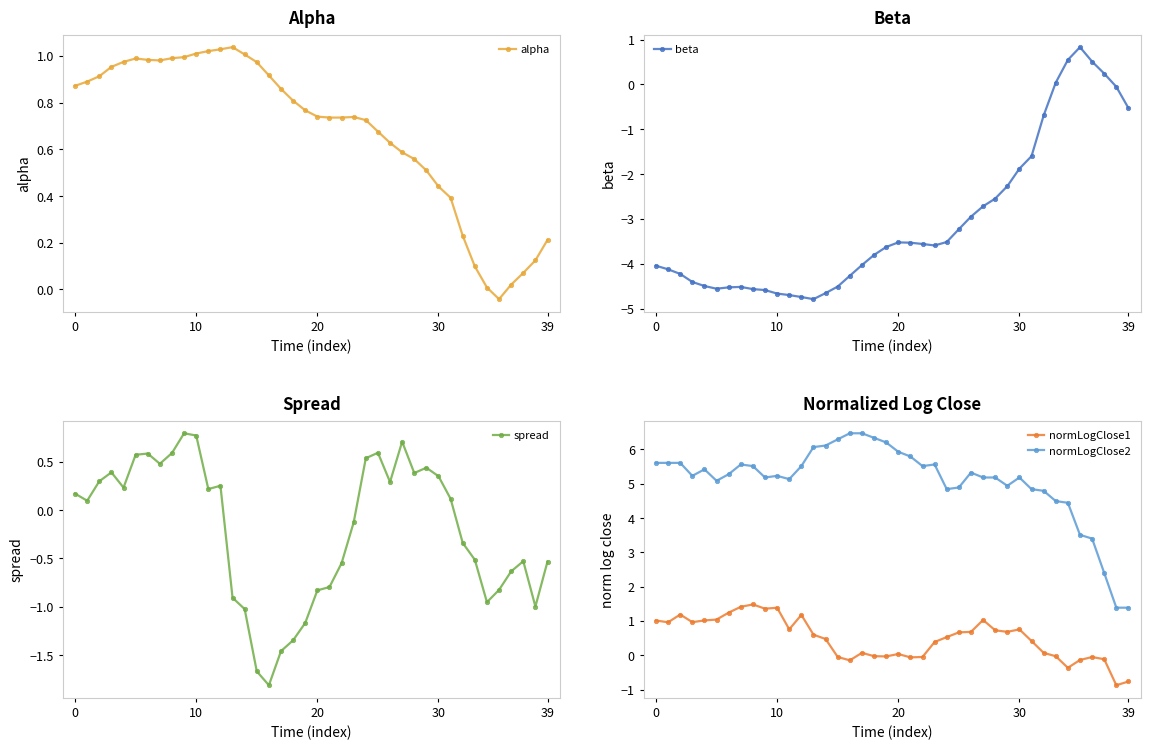

Does the chart display data point markers on the line(s)?

Yes